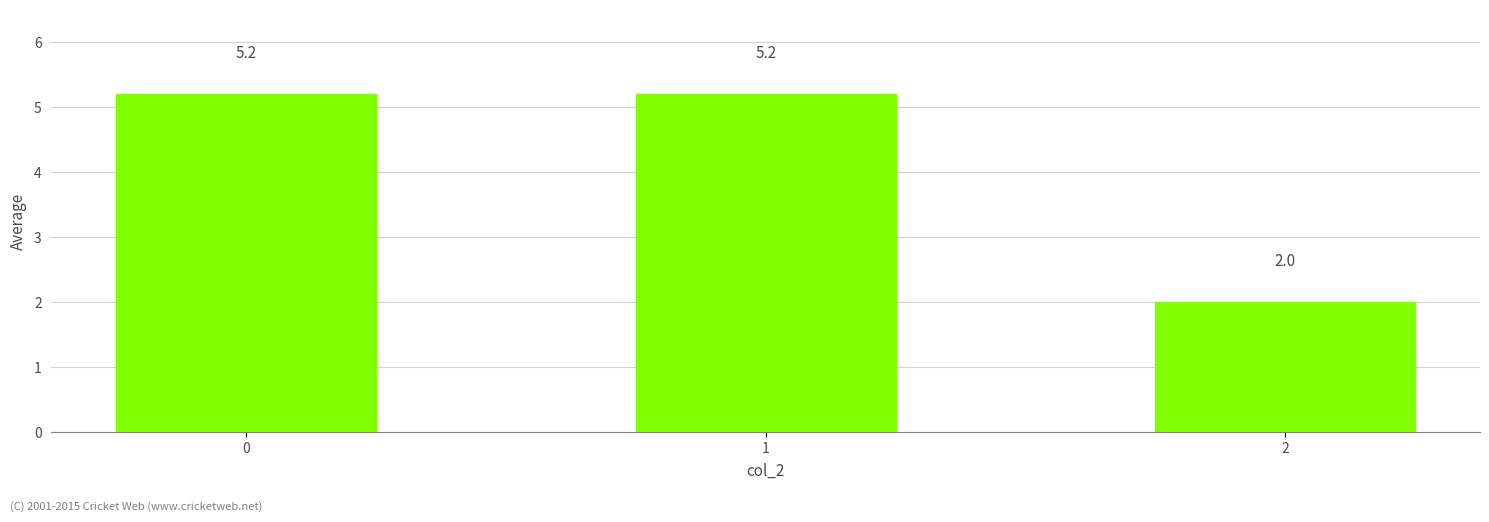

Does the chart contain stacked bars?

No